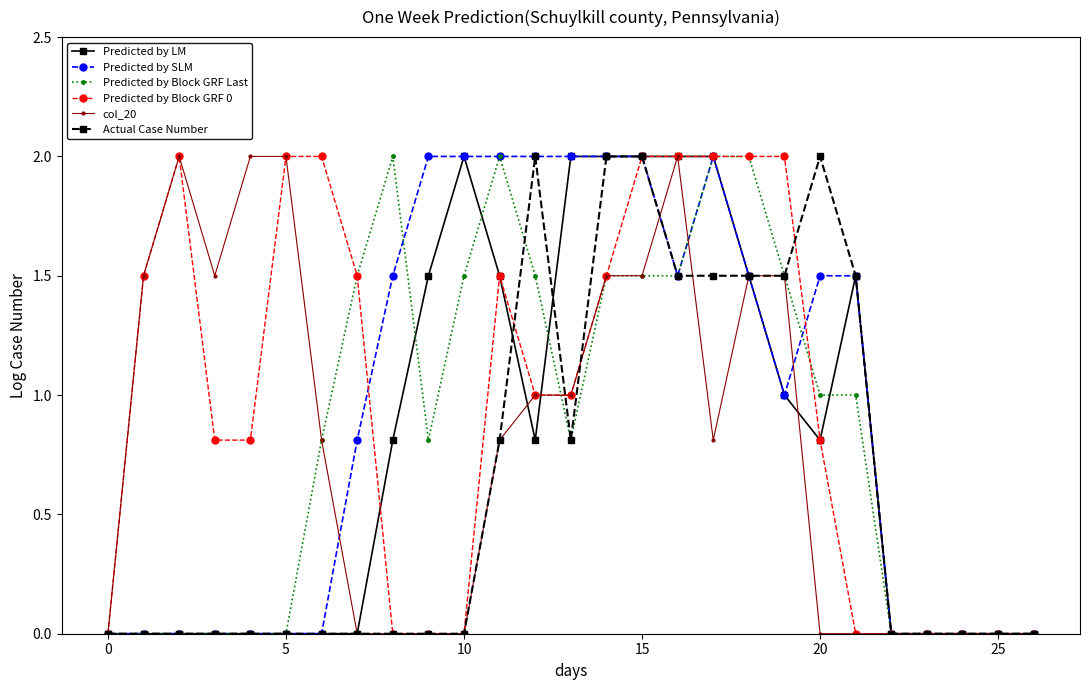

What is the maximum value for col_20?

2.0